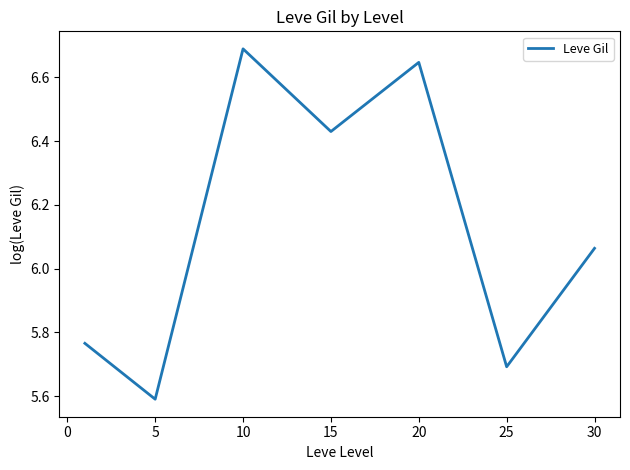

True or false: the data has more than 1 interior local peaks.

True